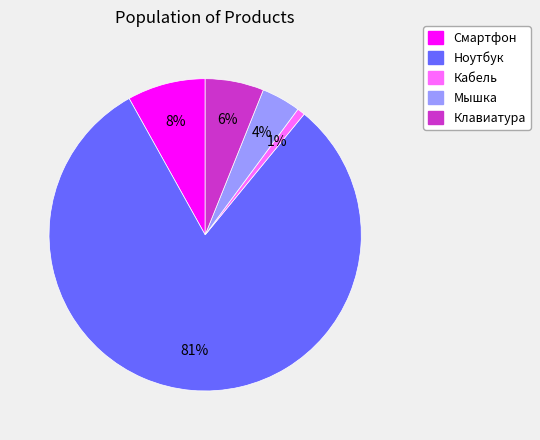

To the nearest percent, what percentage of the pie is Ноутбук?

81%